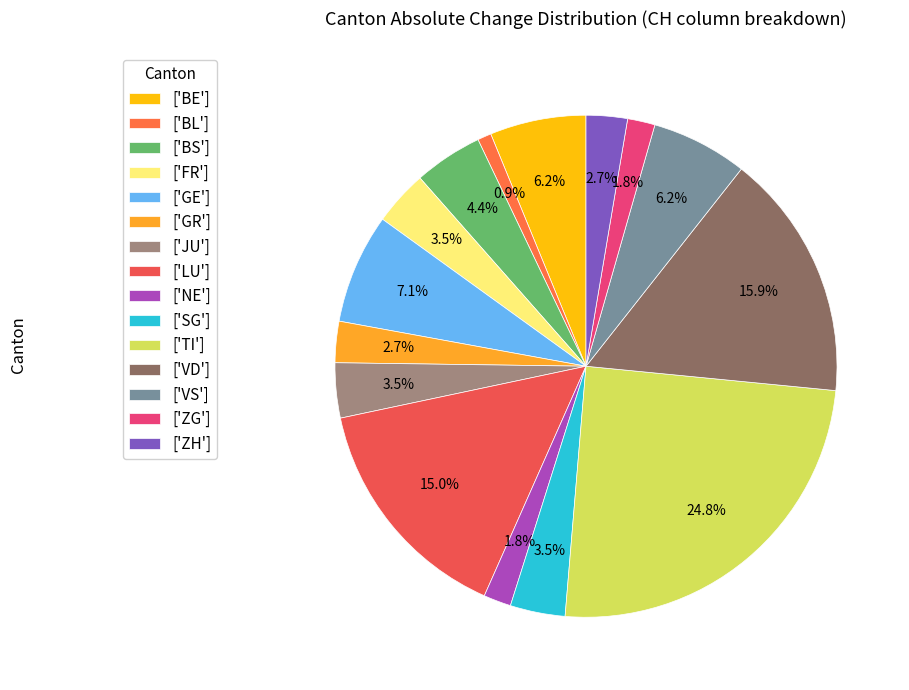

Which slice is the largest?

['TI']